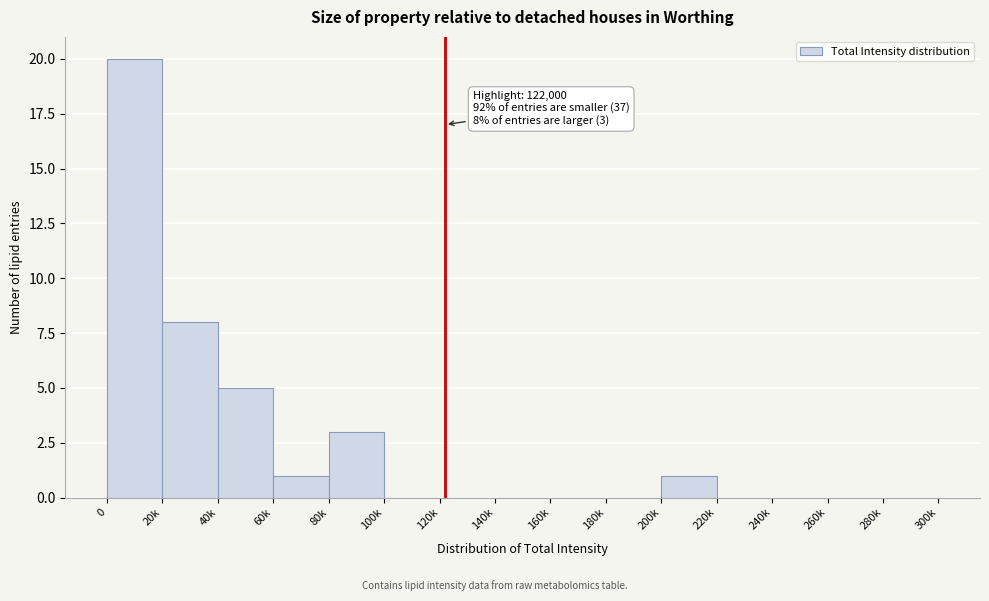

Reading left to right, what are all the values shown in this chart?

0=20	20k=8	40k=5	60k=1	80k=3	100k=0	120k=0	140k=0	160k=0	180k=0	200k=1	220k=0	240k=0	260k=0	280k=0